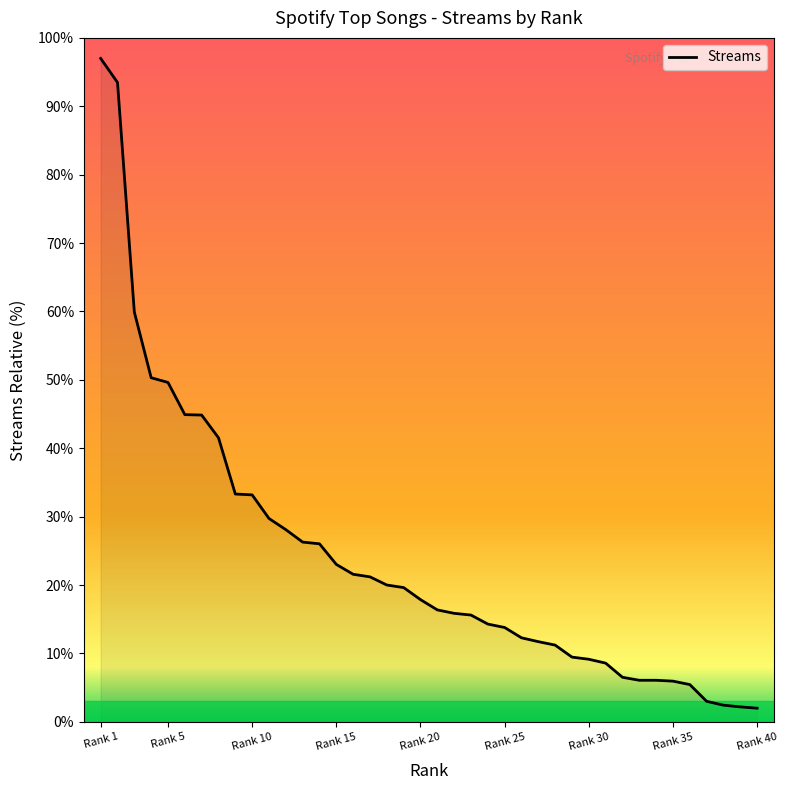

What is the smallest value displayed?

2.0